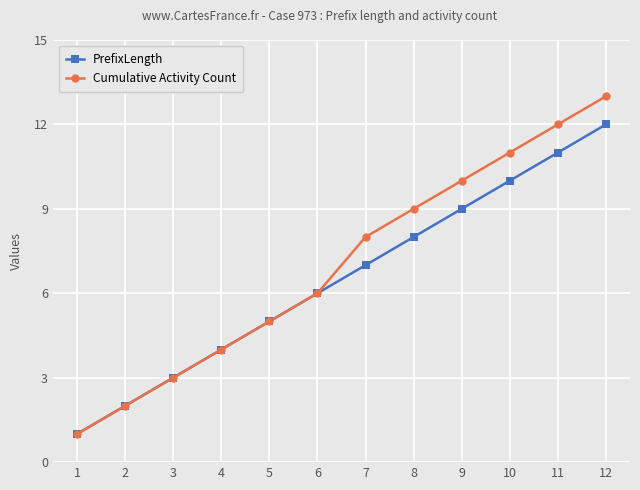

Between 2 and 10, which series saw the biggest shift?

Cumulative Activity Count